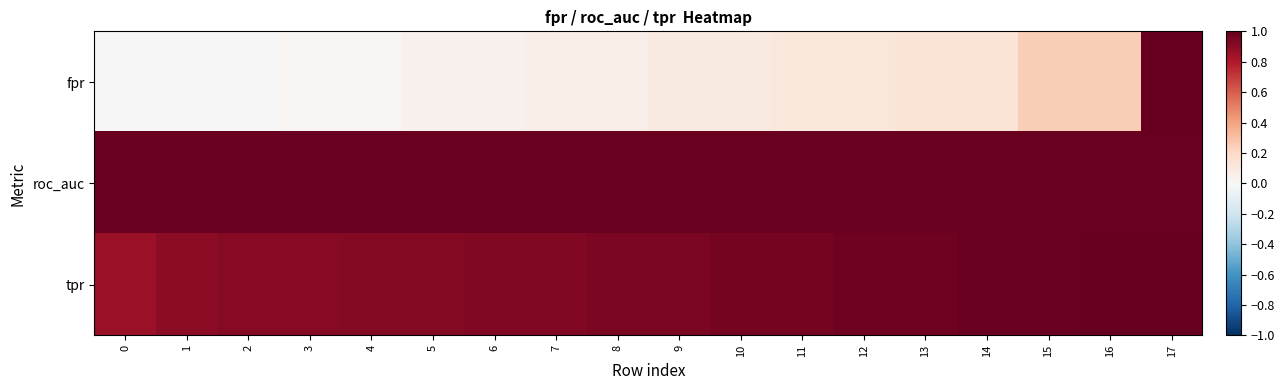

Which series has the largest total across all categories?

roc_auc